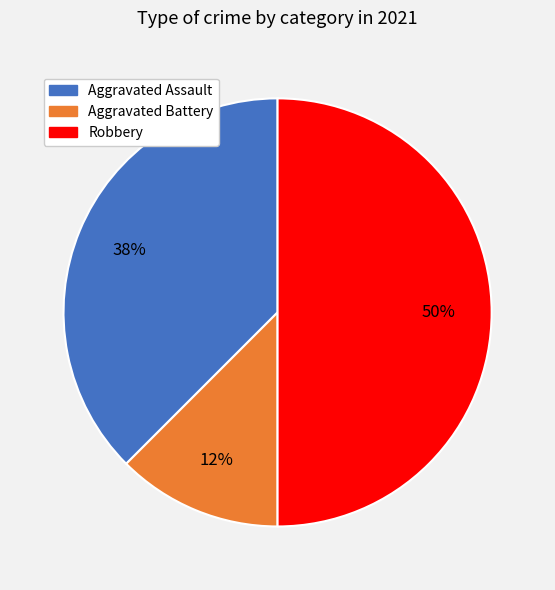

How many slices are in this pie chart?

3